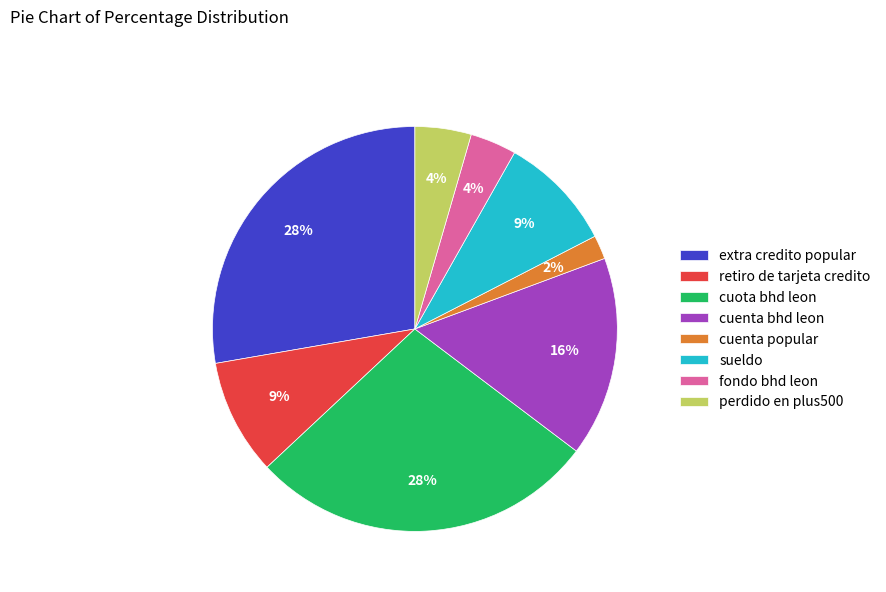

What is the ratio of the value at sueldo to the value at cuenta bhd leon?

0.6